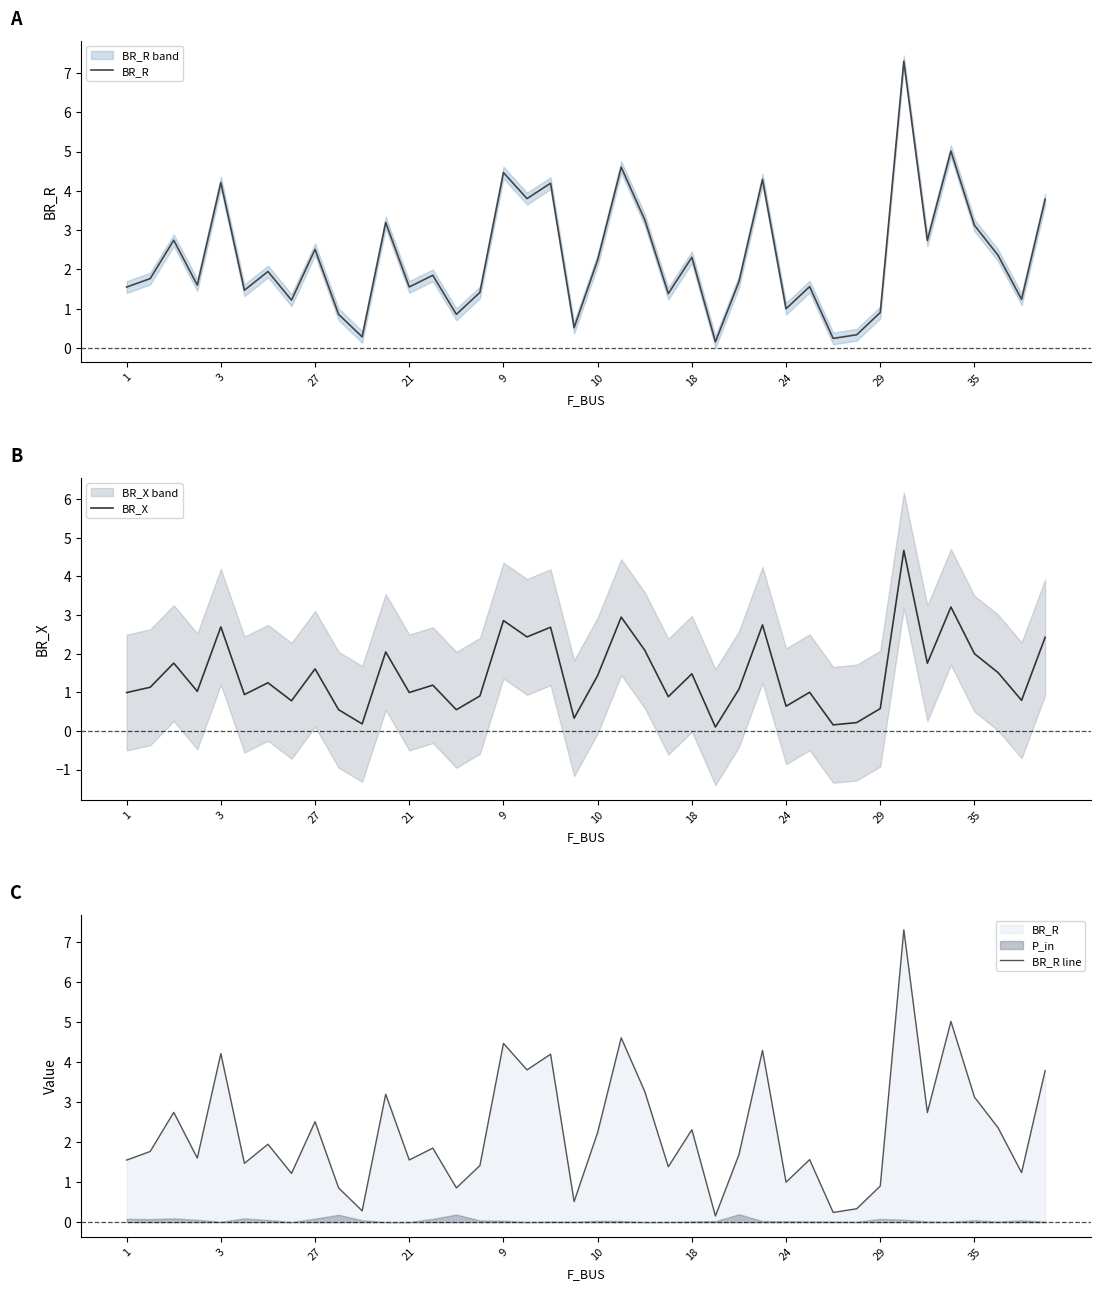

Is this an area chart (filled region under the line)?

No